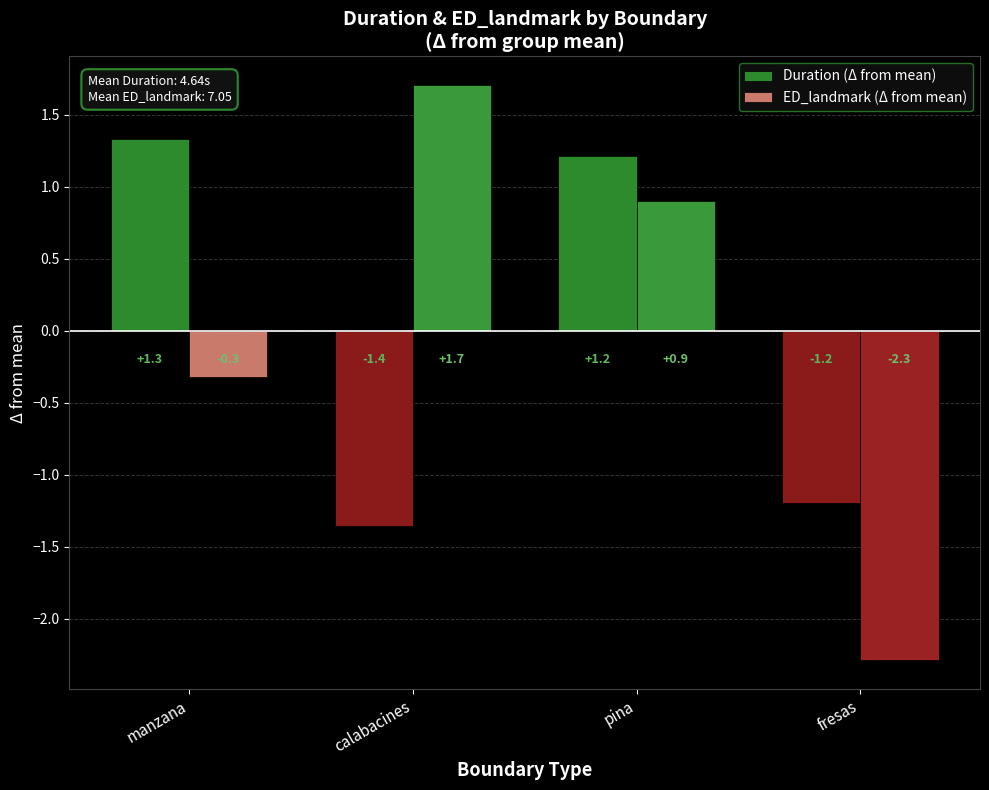

True or false: Duration (Δ from mean) has a value of 0.7 at manzana.

False